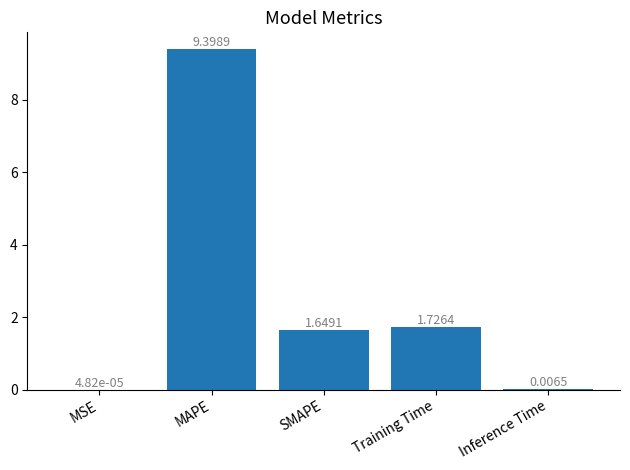

What is the sum of all values?

12.8